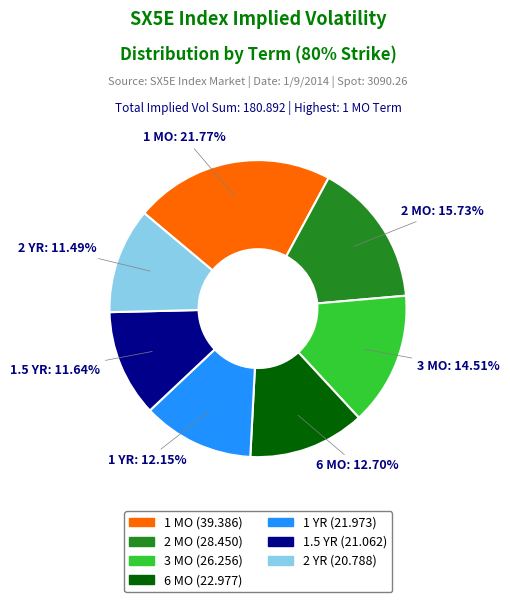

To the nearest percent, what is the average slice percentage?

14%